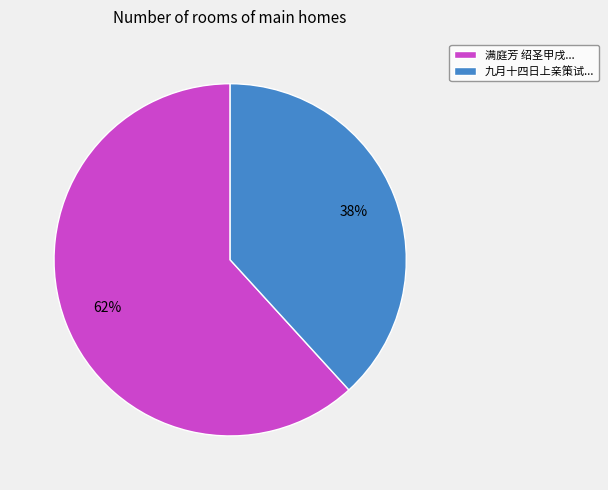

Which slice is the smallest?

九月十四日上亲策试...